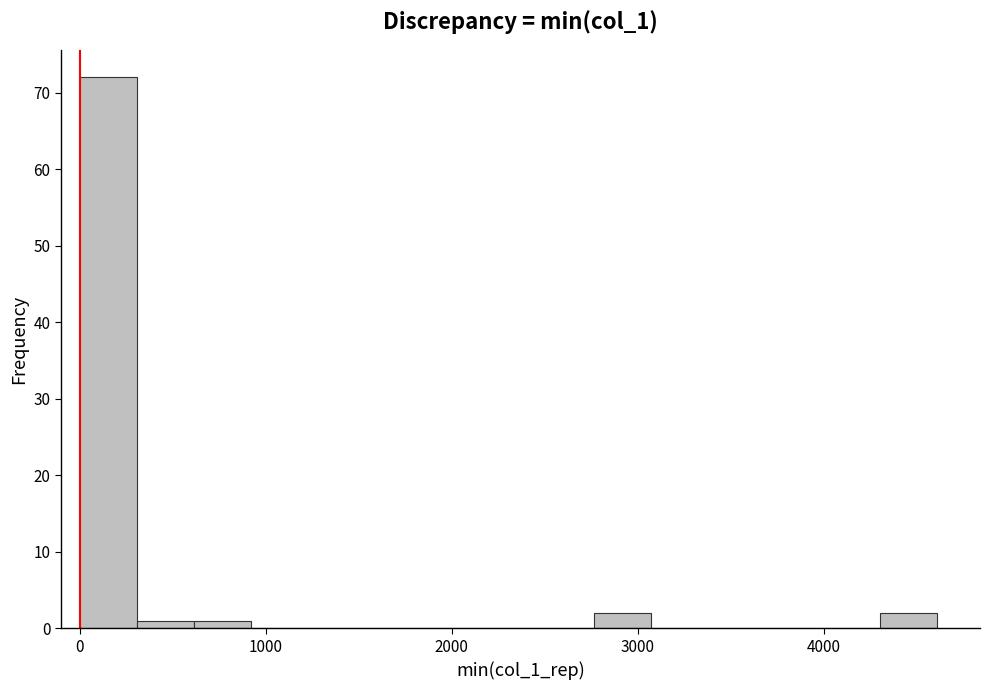

Around what value on the x-axis is the tallest bar? Give the approximate position of its centre, as read against the axis.

200